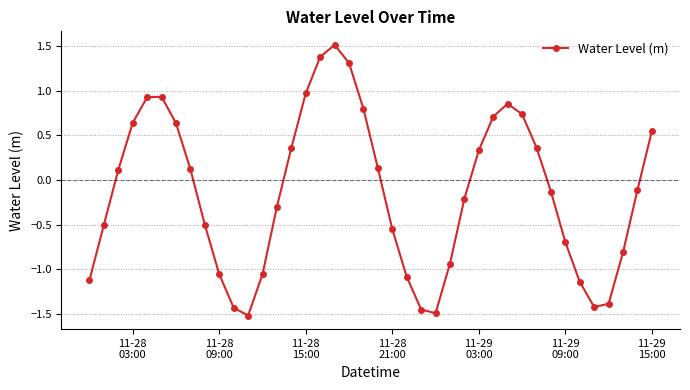

How many data points are above 0?

19